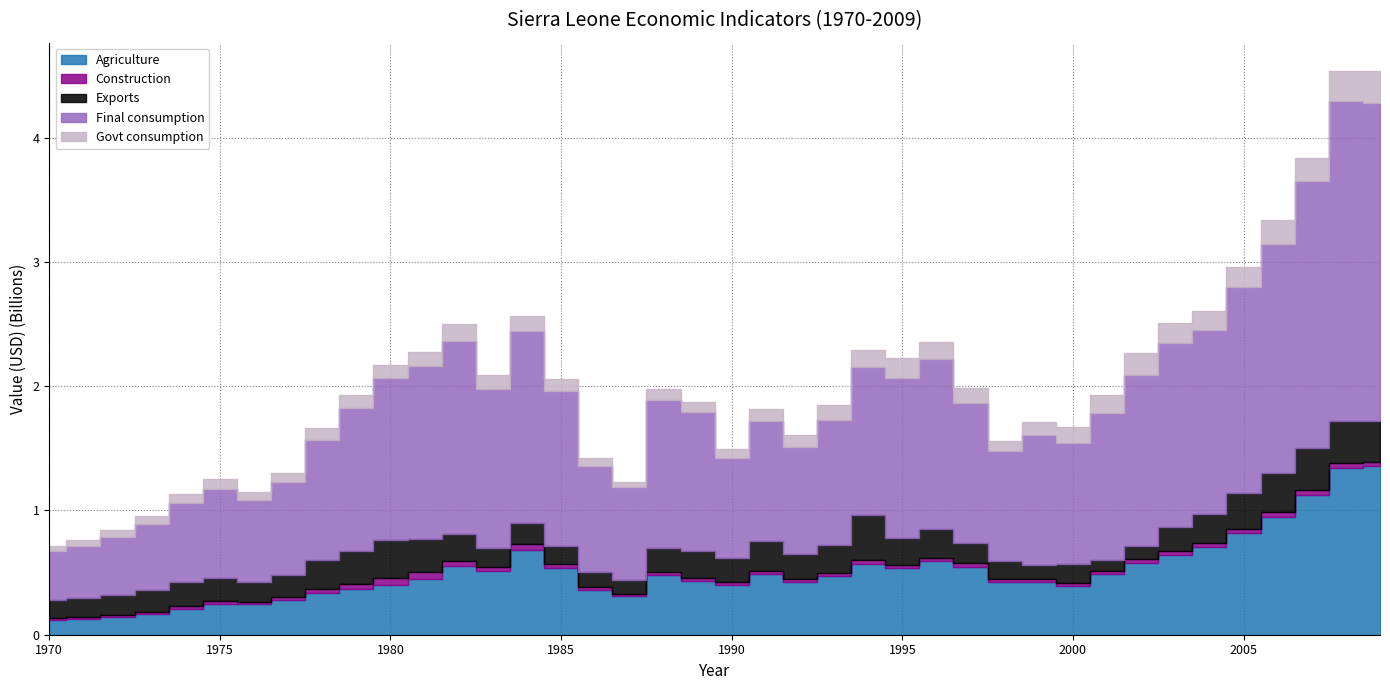

Which series has the largest range (max minus min)?

Final consumption